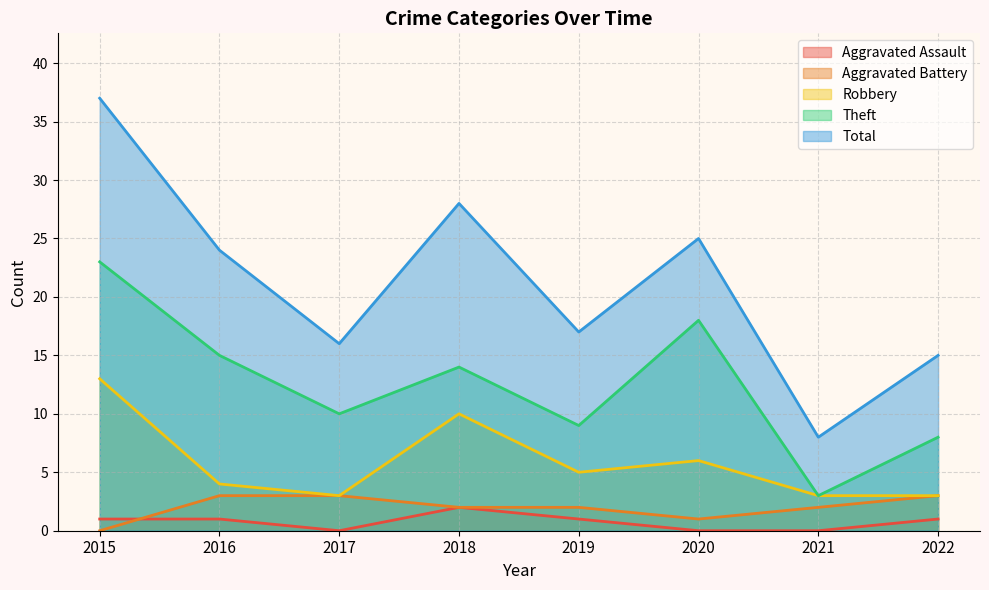

How many data points in Theft are less than 14?

4